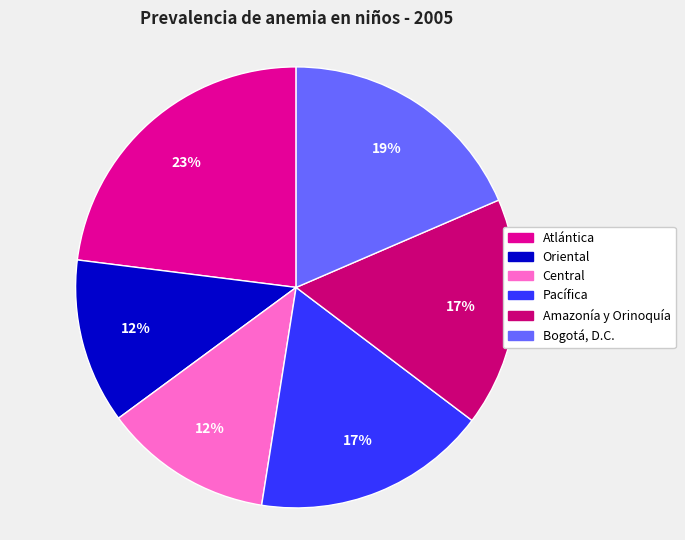

To the nearest percent, what percentage of the pie is Bogotá, D.C.?

19%